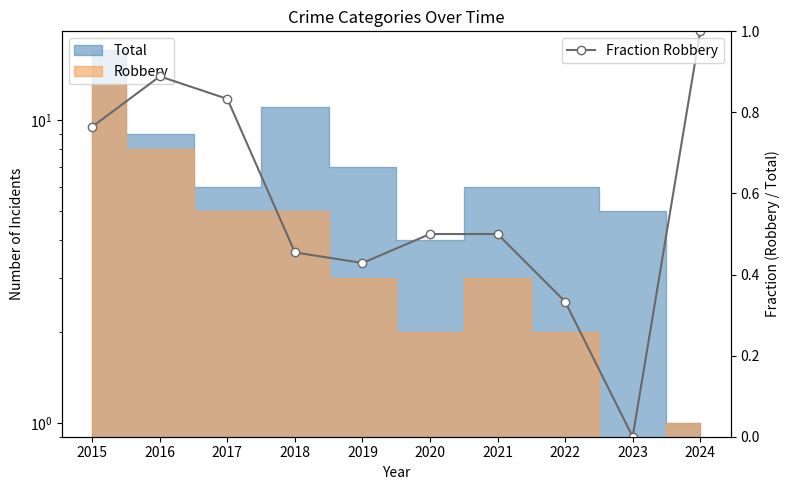

What is the greatest value displayed?

1.0